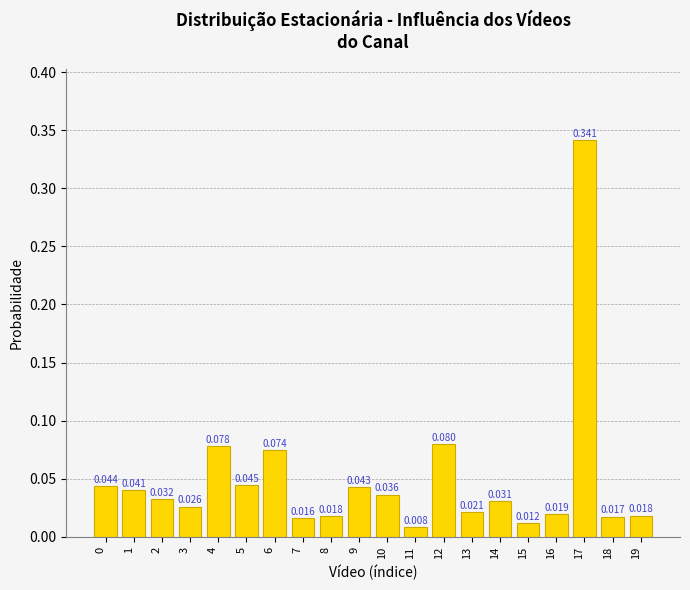

The value at 17 is 0.2. True or false?

False